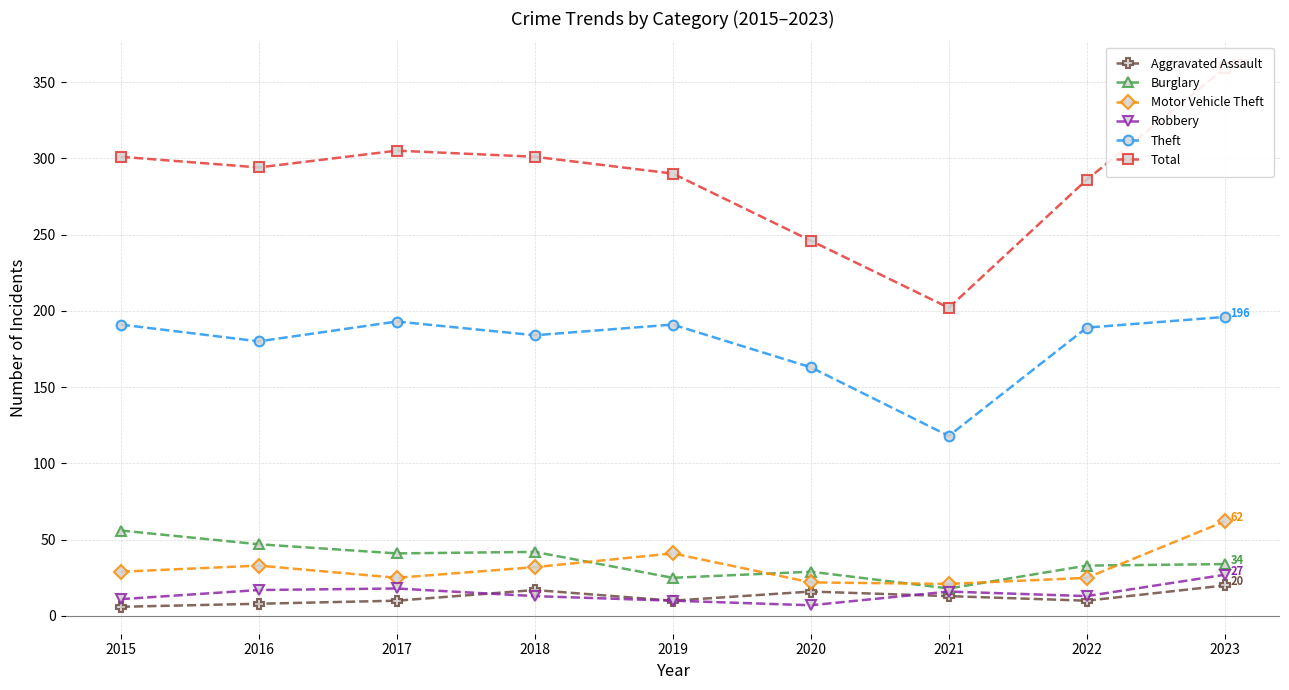

In Aggravated Assault, how many points are lower than both neighbors (excluding endpoints)?

2